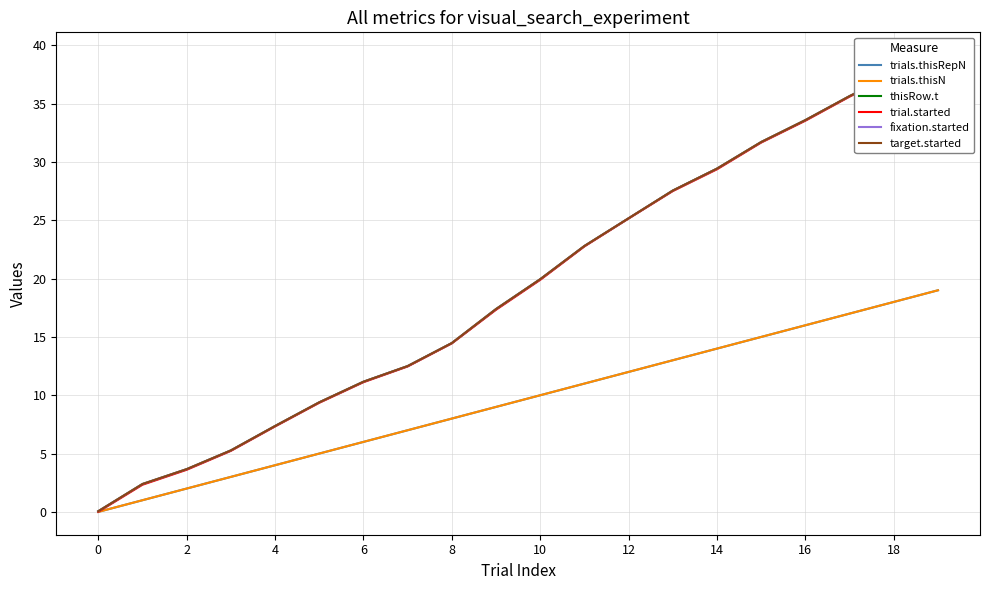

Is this an area chart (filled region under the line)?

No